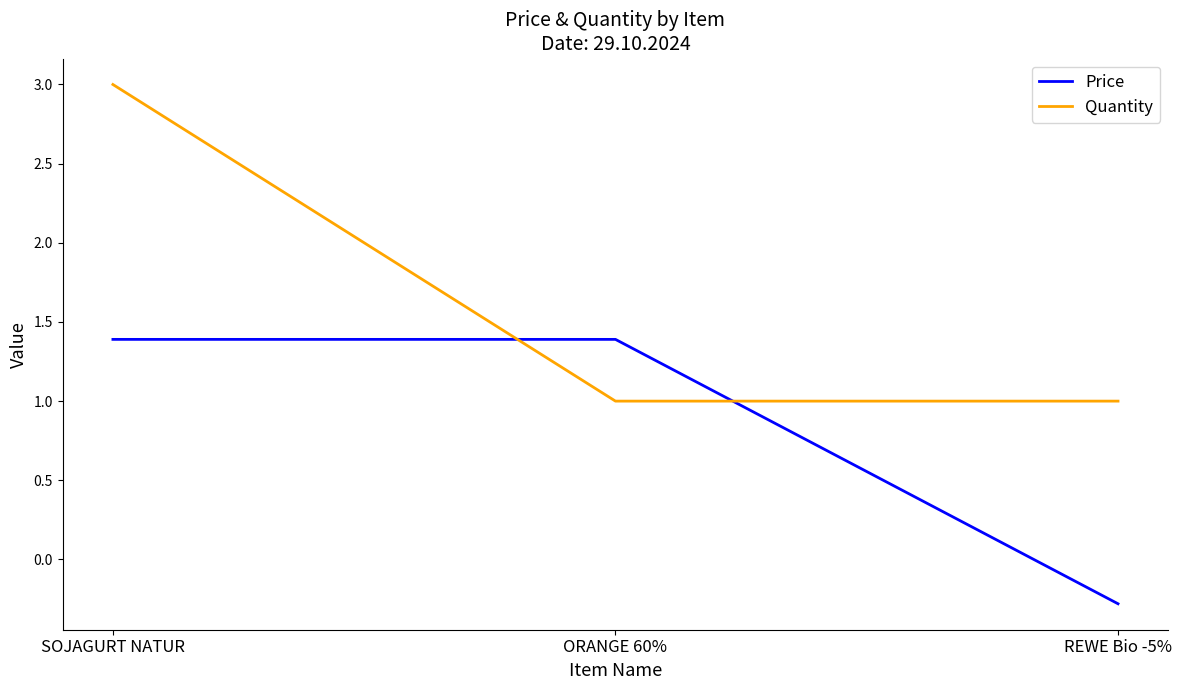

What is the maximum value for Quantity?

3.0